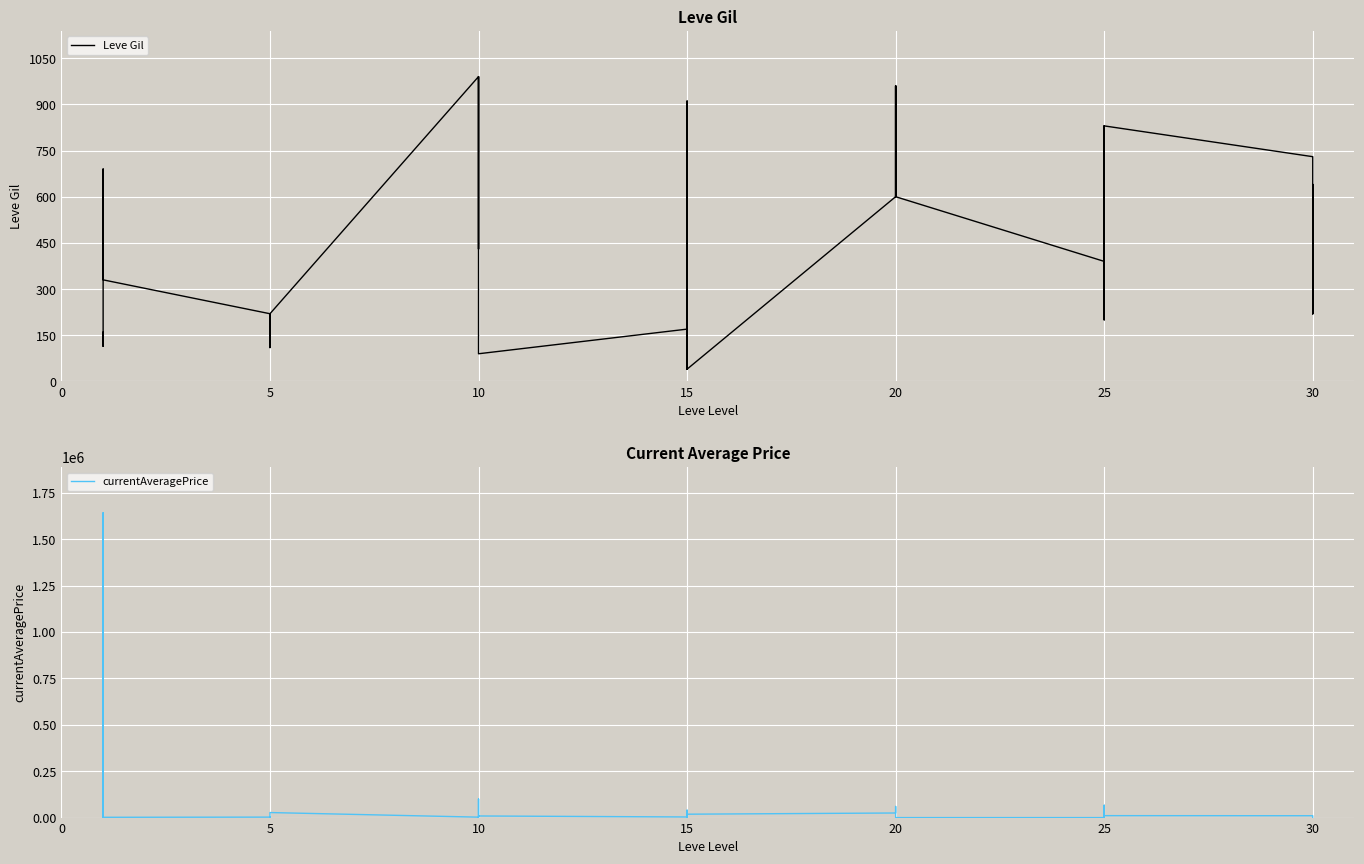

What are all the series names shown in the legend?

Leve Gil, currentAveragePrice